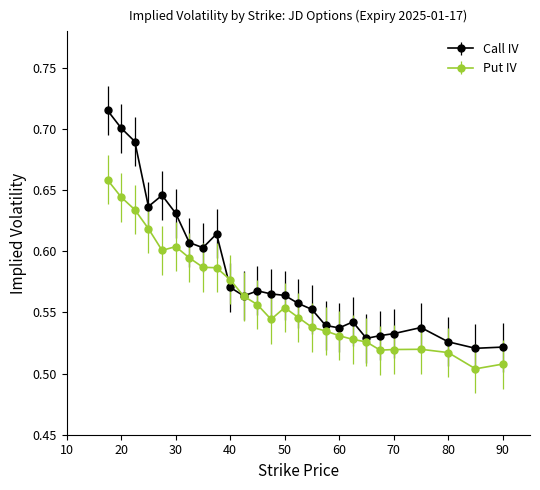

List the series in order of their peak value, lowest first.

Put IV, Call IV